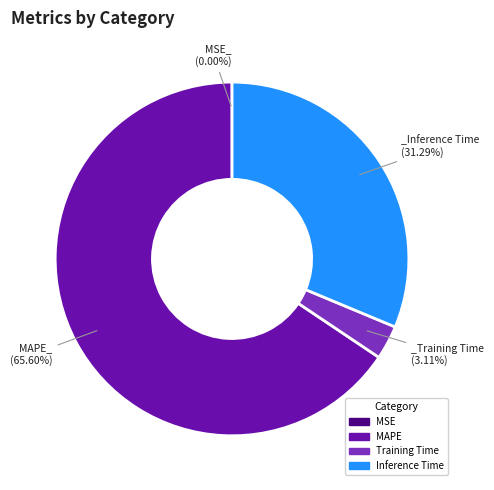

Combined, do Inference Time and Training Time account for over 50%?

No